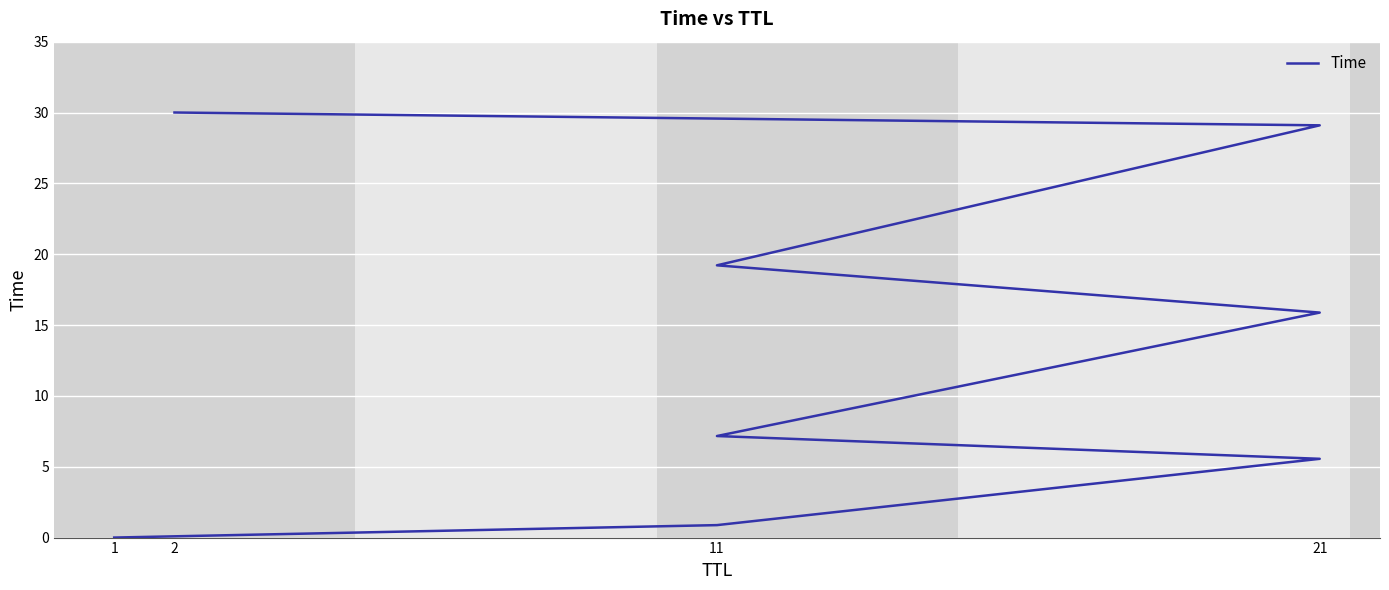

Reading left to right, what are all the values shown in this chart?

0.0	0.9	5.6	7.2	15.9	19.2	29.1	30.0